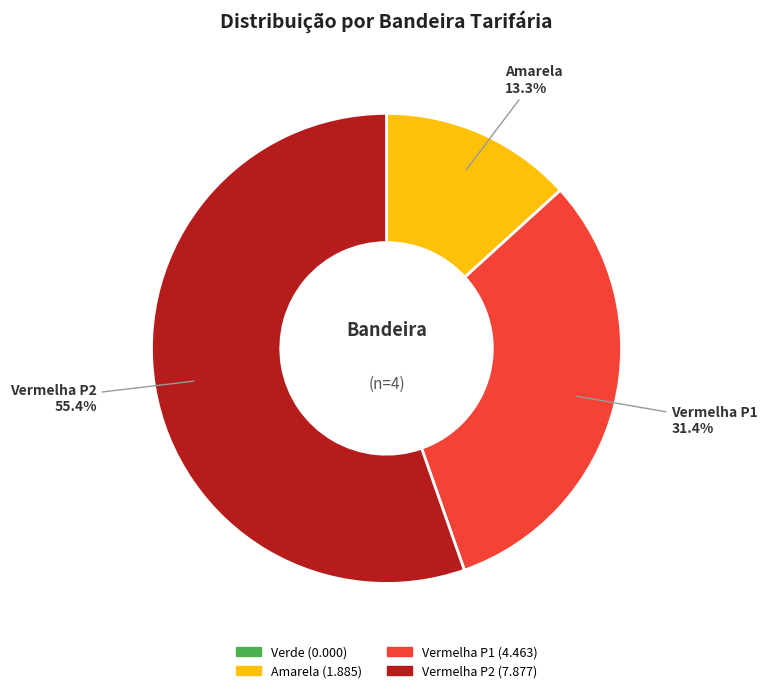

How many slices are in this pie chart?

4